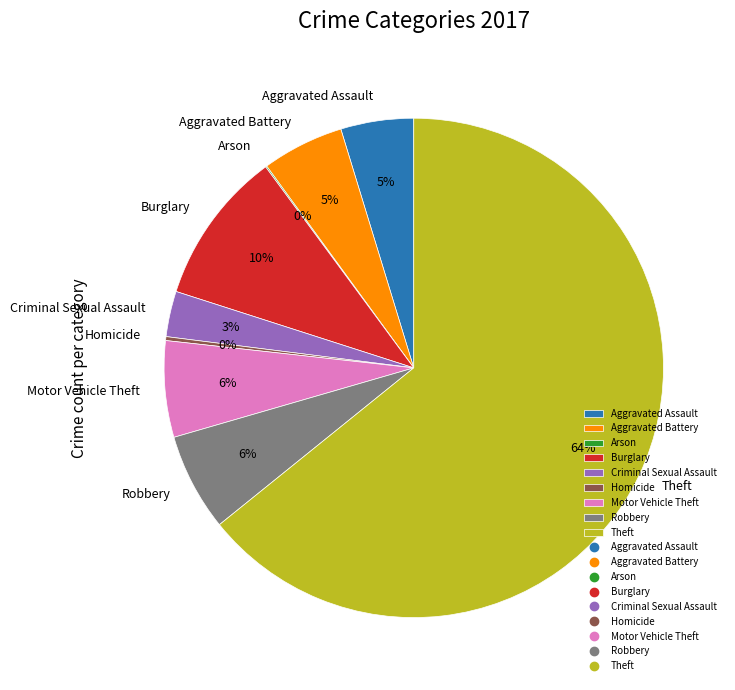

Which has a higher value, Aggravated Battery or Motor Vehicle Theft?

Motor Vehicle Theft